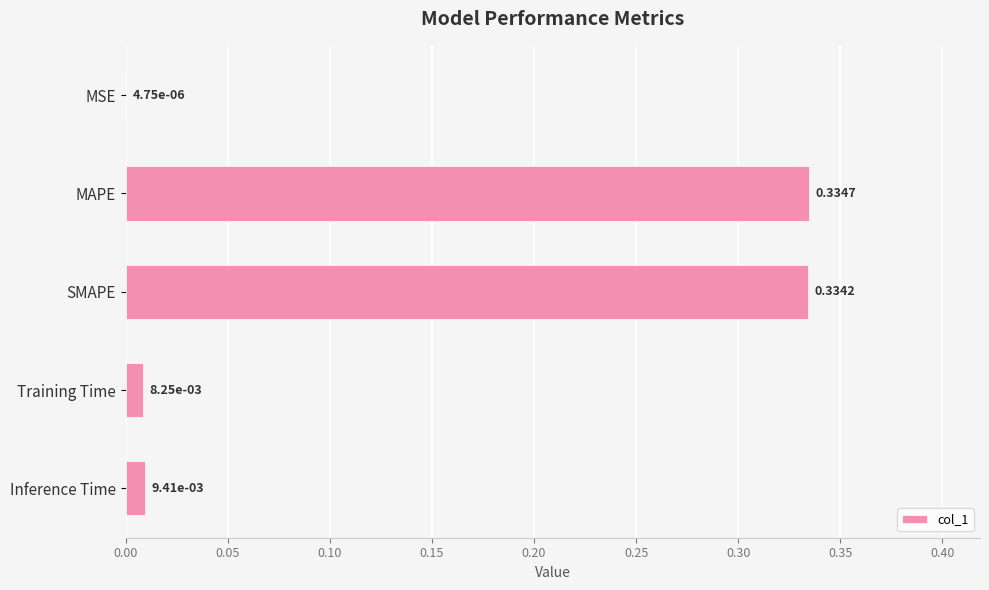

Are the bars grouped side by side (vs. stacked)?

No